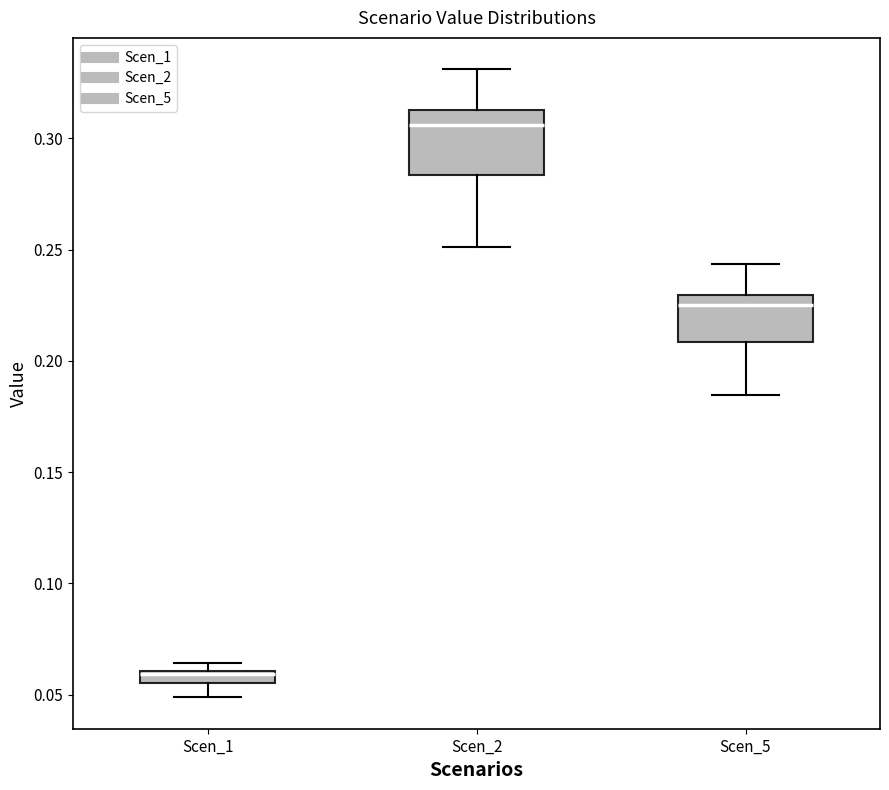

Which box is the tallest, from its lower edge to its upper edge?

Scen_2